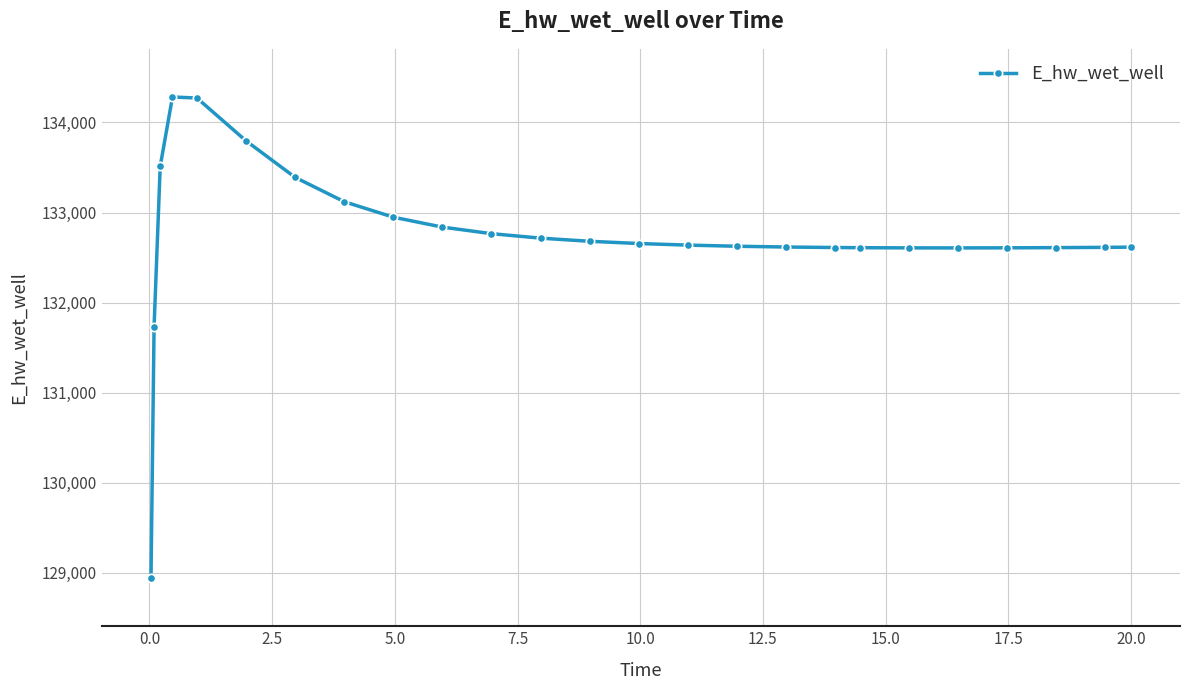

What is the smallest value displayed?

128942.0